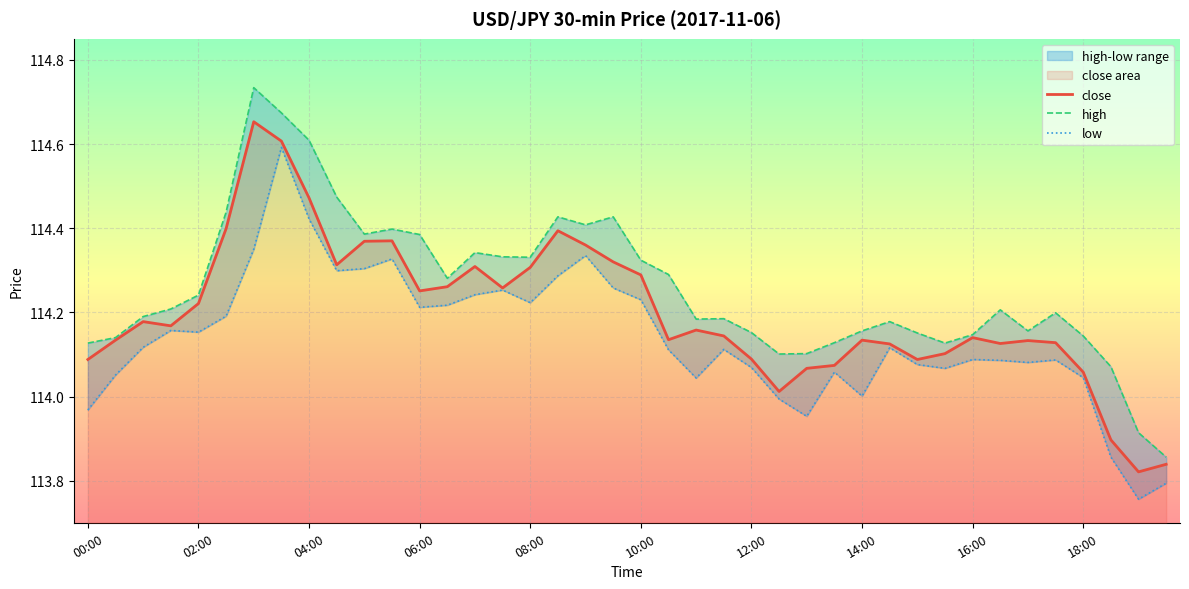

What is the difference between the maximum and second lowest values in the high series?

0.8